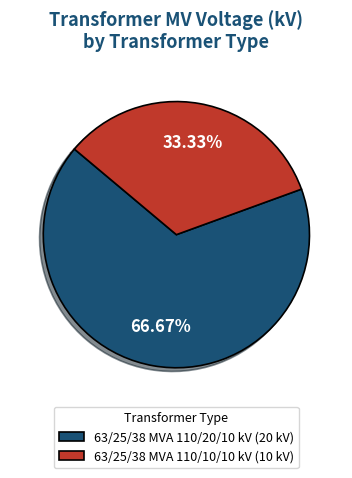

True or false: 63/25/38 MVA 110/10/10 kV accounts for 33% of the total.

True